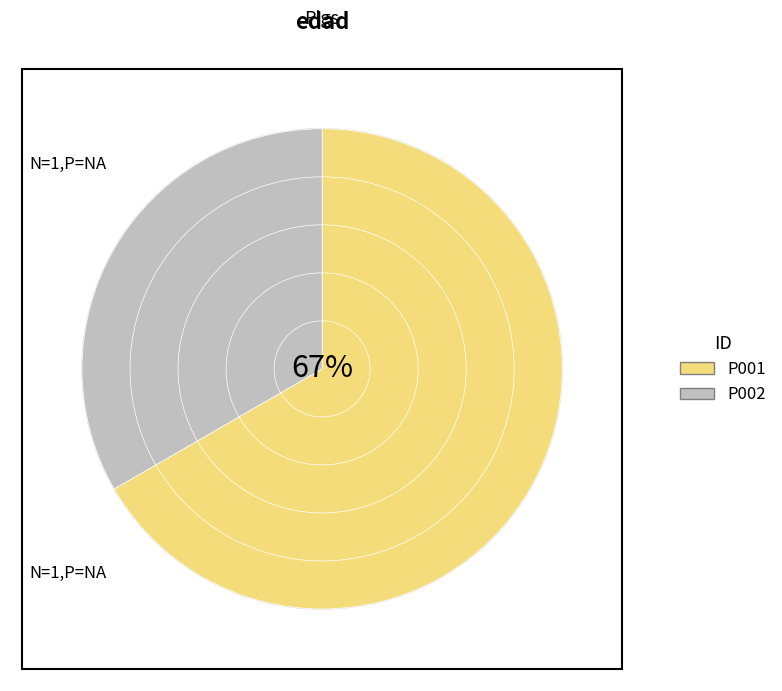

Which has a higher value, P001 or P002?

P001